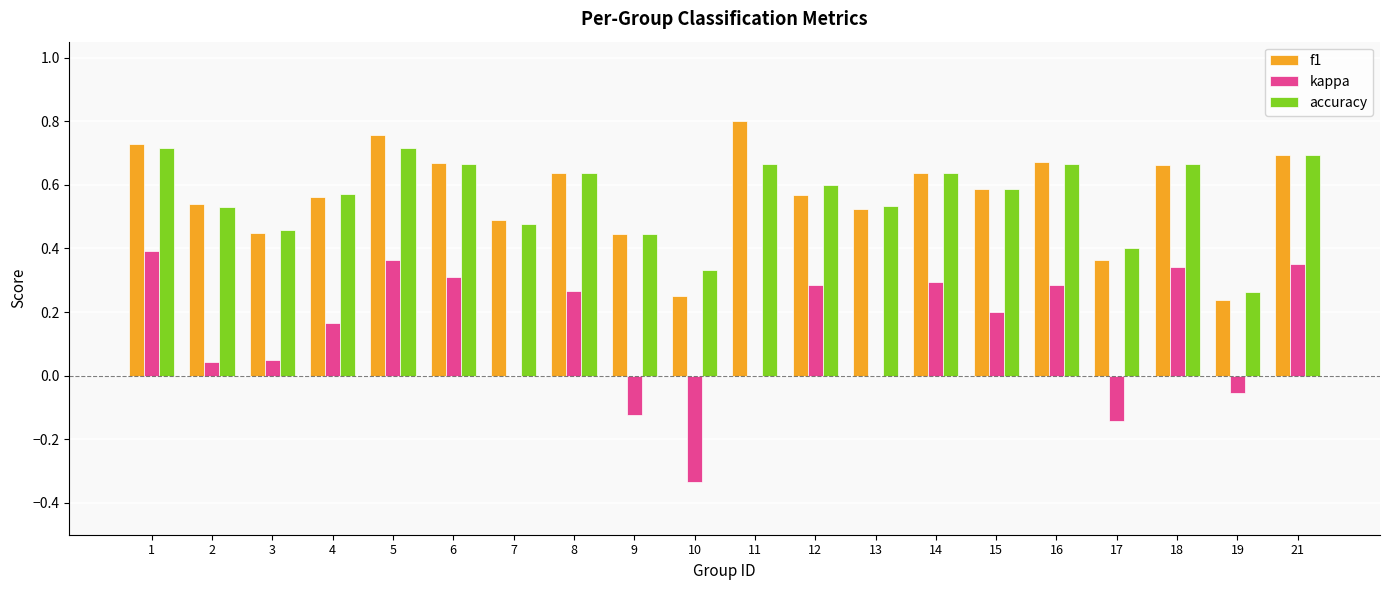

At which category does the chart reach its peak across all series?

11